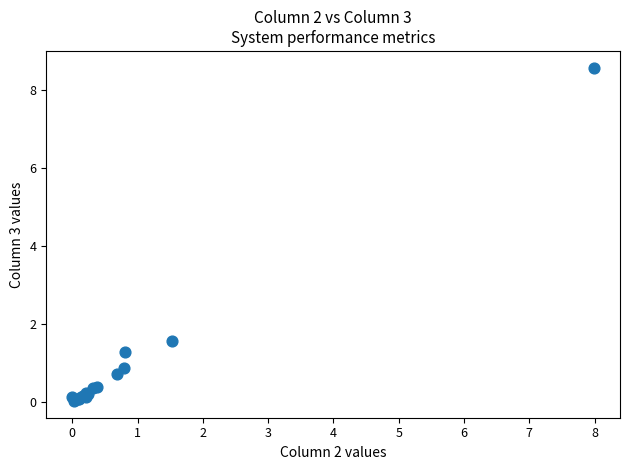

What Y value in the scatter plot is closest to 4?

1.6